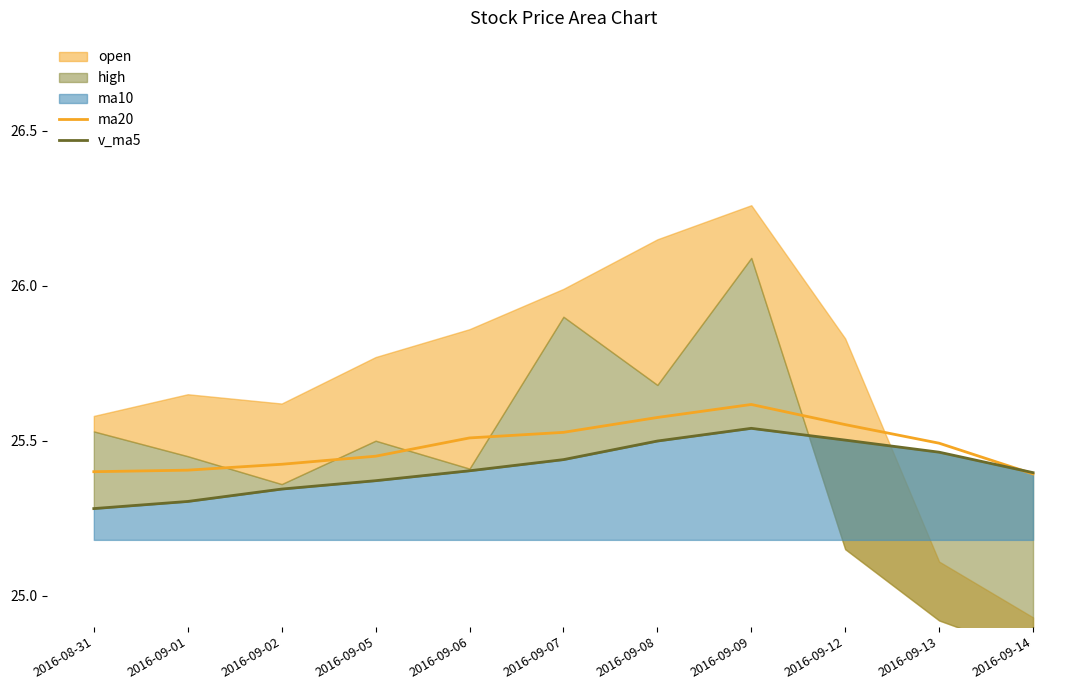

The v_ma5 series shows 43.0 at 2016-09-09. True or false?

False